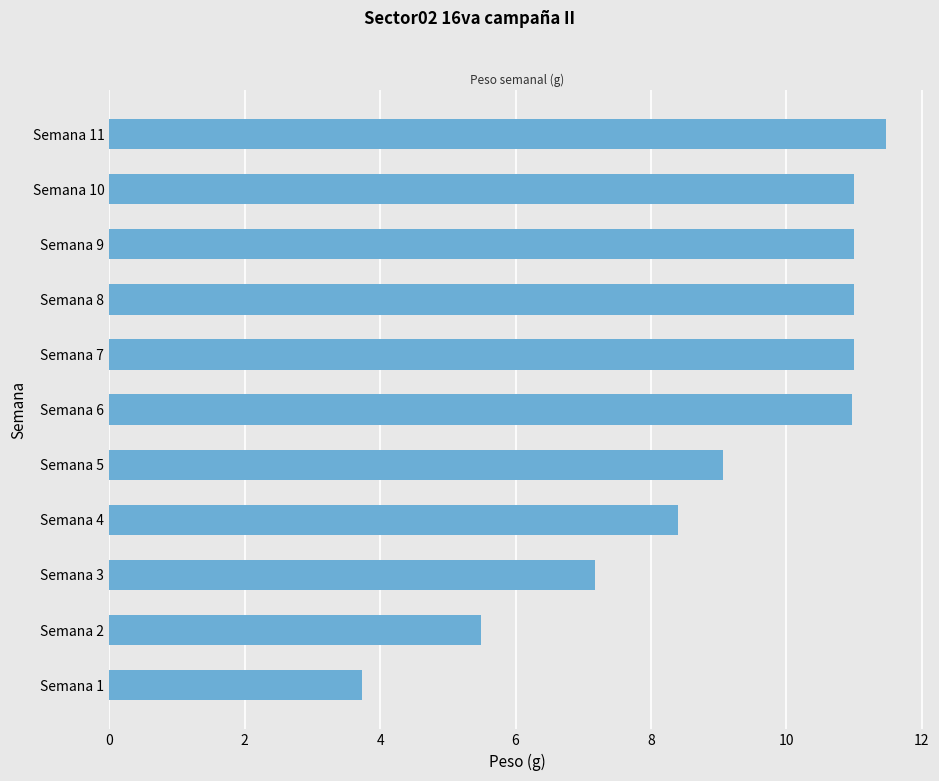

What is the smallest value displayed?

3.7